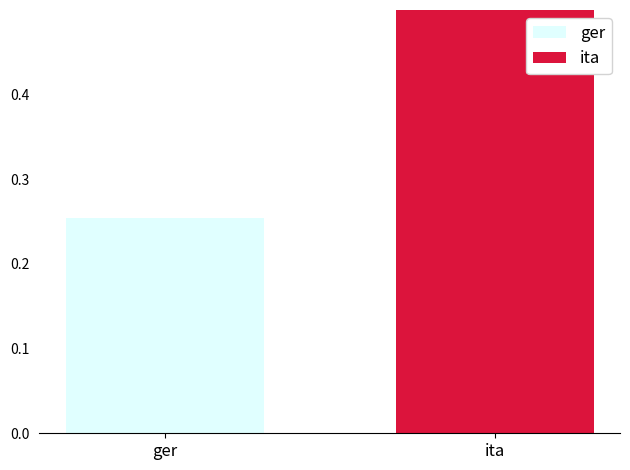

What is the label of the 1st bar from the left?

ger